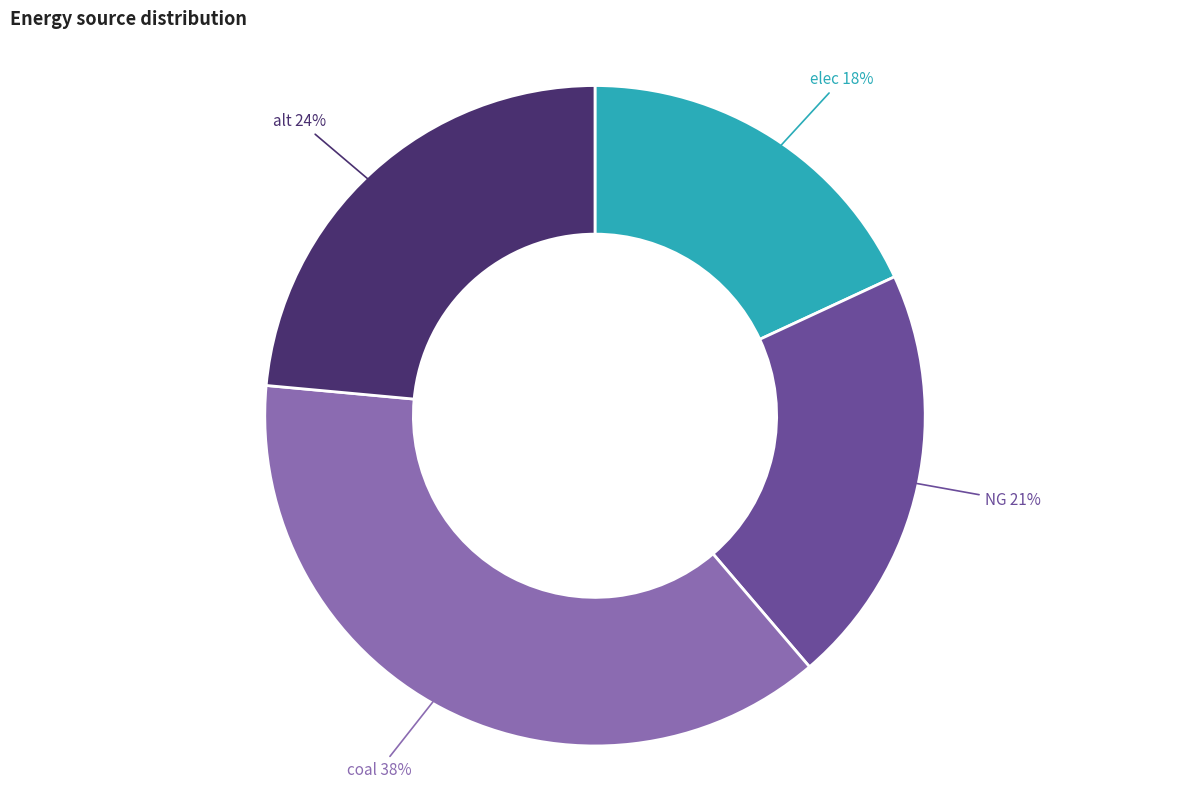

To the nearest percent, what is the difference between the largest and smallest slice percentages?

20%